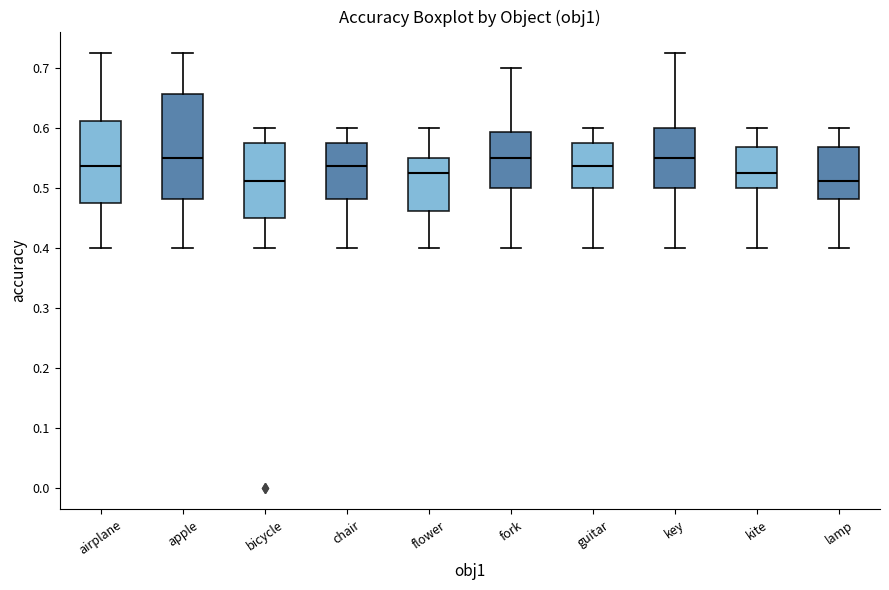

Reading left to right, read every box against the y-axis: the position of its median line, the range the box covers, and the ends of its whiskers. The values are not printed on the chart, so give them approximately, as read against the axis.

airplane: median 0.54, box 0.48 to 0.61, whiskers 0.40 to 0.73
apple: median 0.55, box 0.48 to 0.66, whiskers 0.40 to 0.73
bicycle: median 0.51, box 0.45 to 0.58, whiskers 0.40 to 0.60
chair: median 0.54, box 0.48 to 0.58, whiskers 0.40 to 0.60
flower: median 0.53, box 0.46 to 0.55, whiskers 0.40 to 0.60
fork: median 0.55, box 0.50 to 0.59, whiskers 0.40 to 0.70
guitar: median 0.54, box 0.50 to 0.58, whiskers 0.40 to 0.60
key: median 0.55, box 0.50 to 0.60, whiskers 0.40 to 0.73
kite: median 0.53, box 0.50 to 0.57, whiskers 0.40 to 0.60
lamp: median 0.51, box 0.48 to 0.57, whiskers 0.40 to 0.60